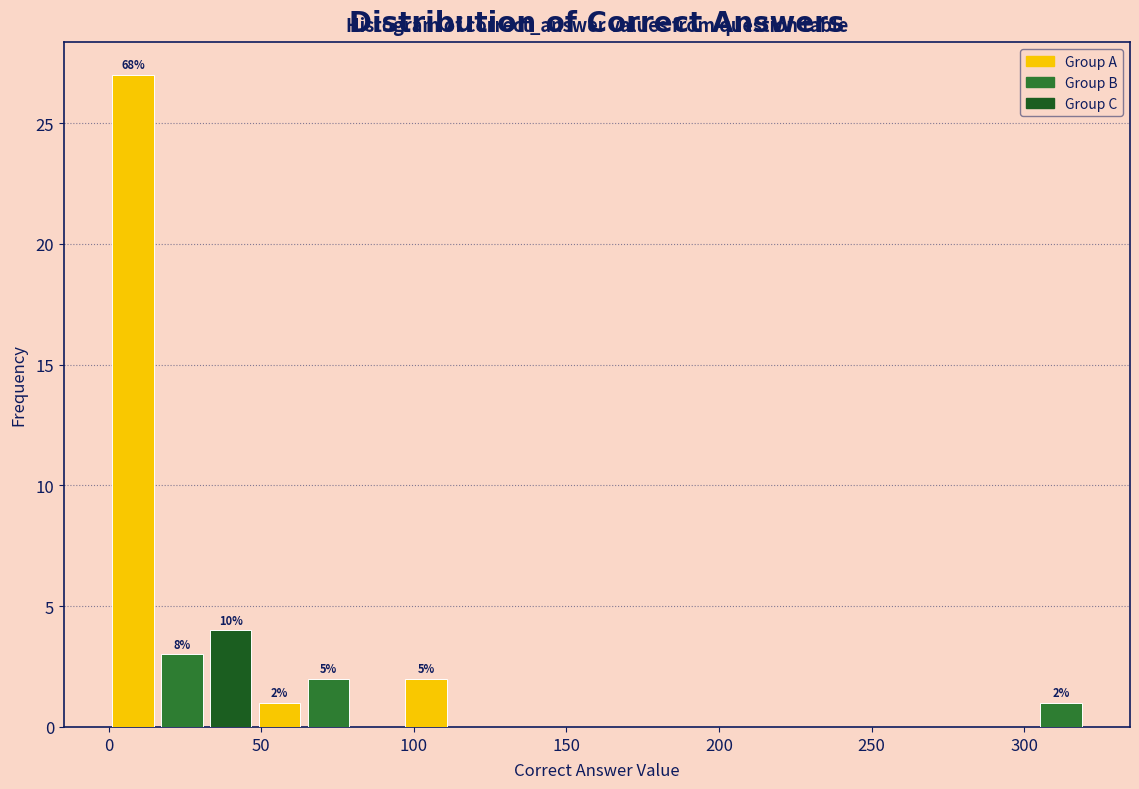

Around what value on the x-axis is the tallest bar? Give the approximate position of its centre, as read against the axis.

10